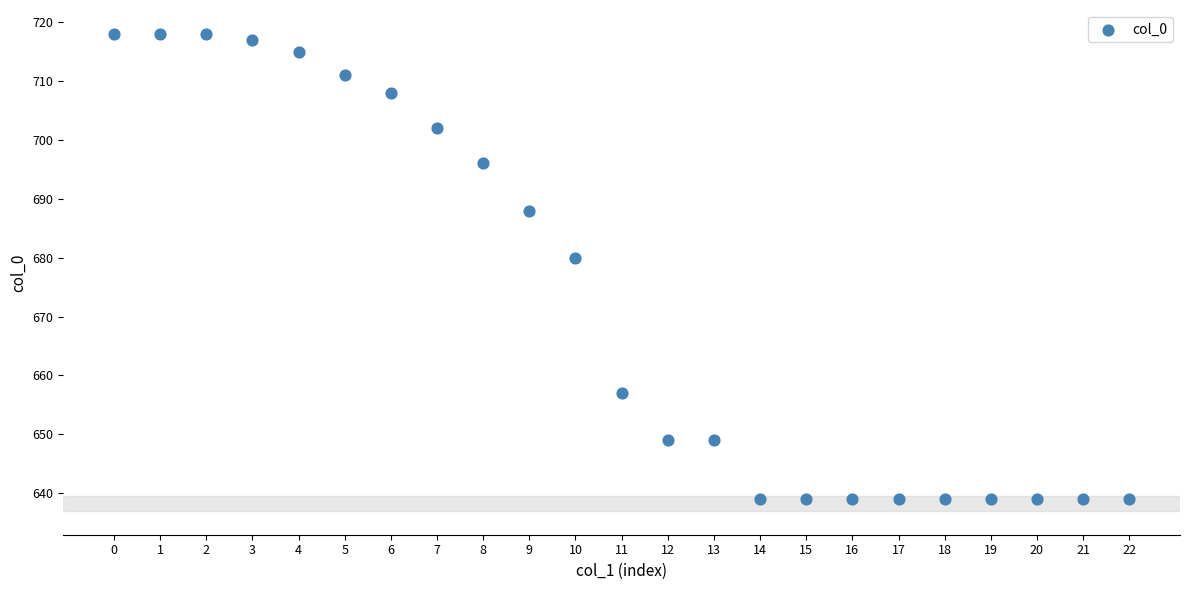

What is the range of Y values (max minus min)?

79